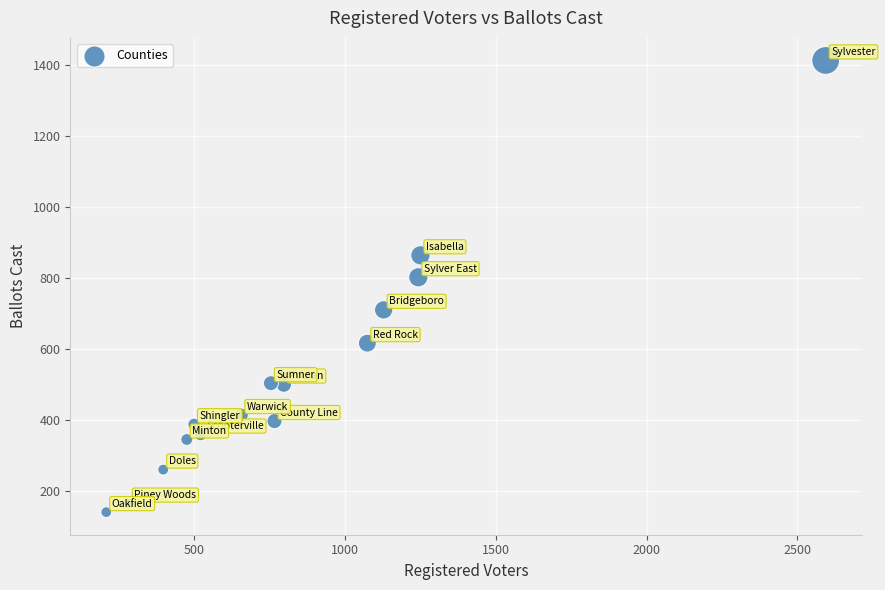

What is the range of X values (max minus min)?

2386